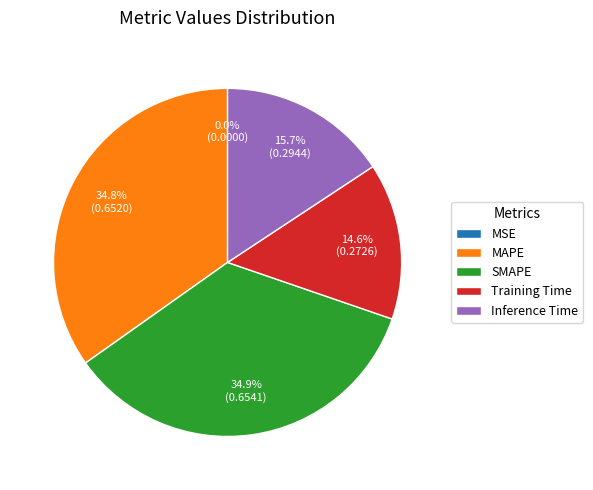

Which has a higher value, Training Time or Inference Time?

Inference Time